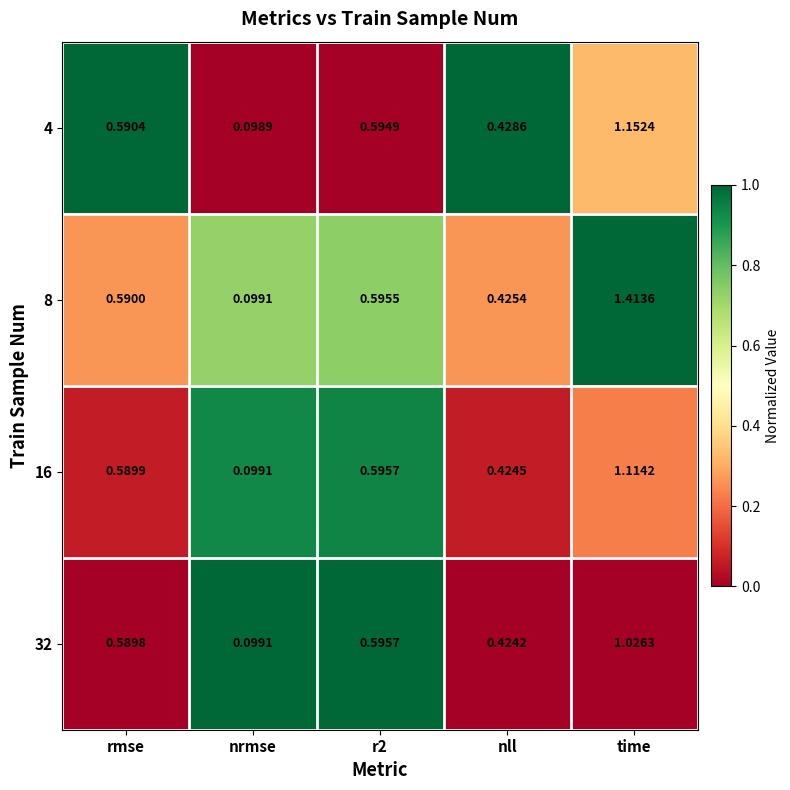

Where is 8 nearest to the value 0?

nrmse